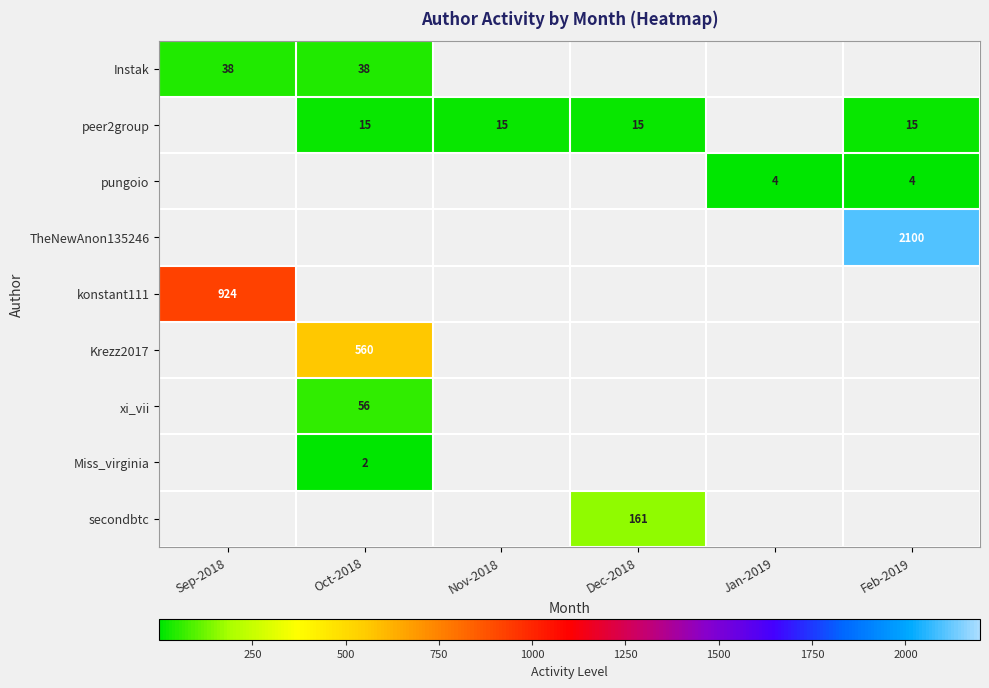

True or false: peer2group has a value of 15 at Nov-2018.

True